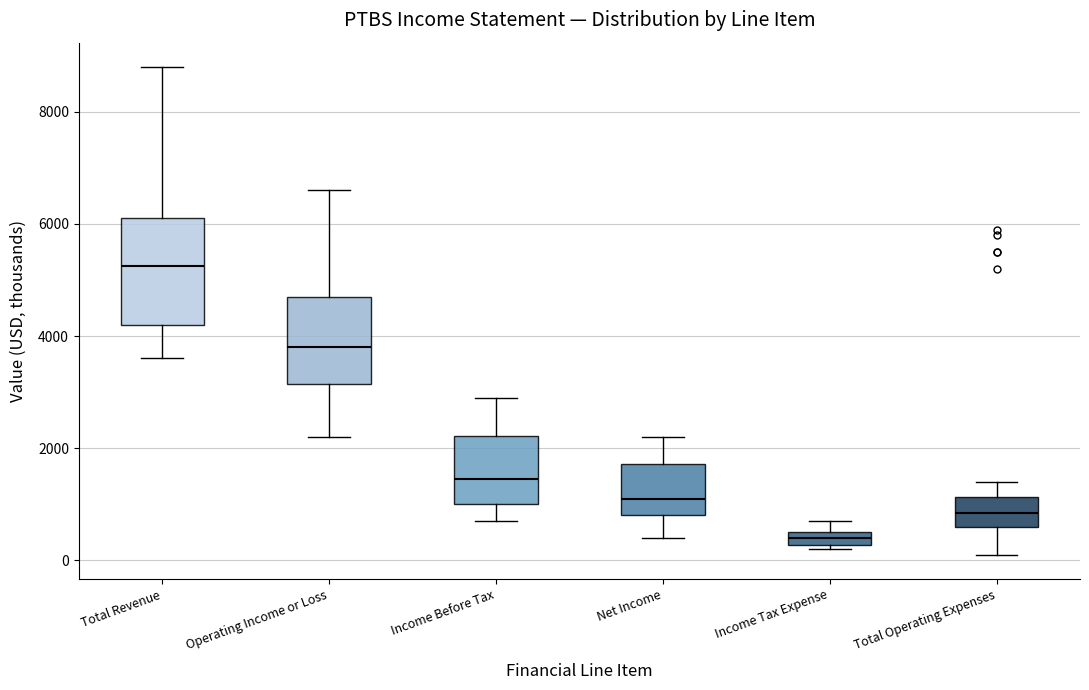

Which box has the lowest median line?

Income Tax Expense